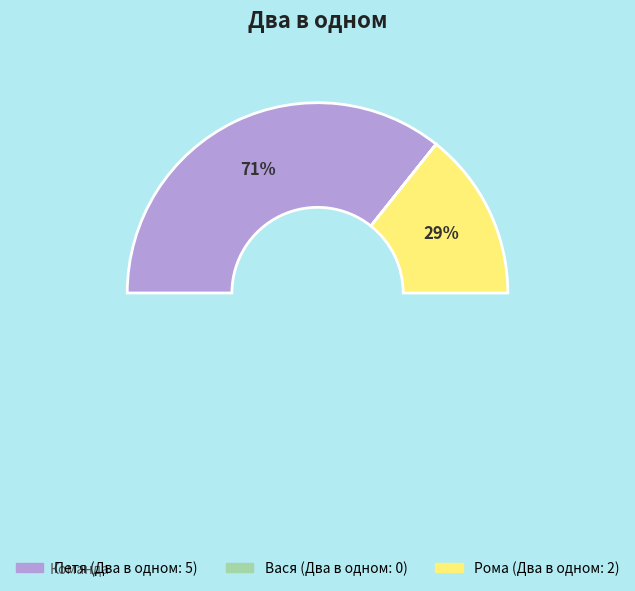

What percentage is NOT represented by Петя?

28.6%